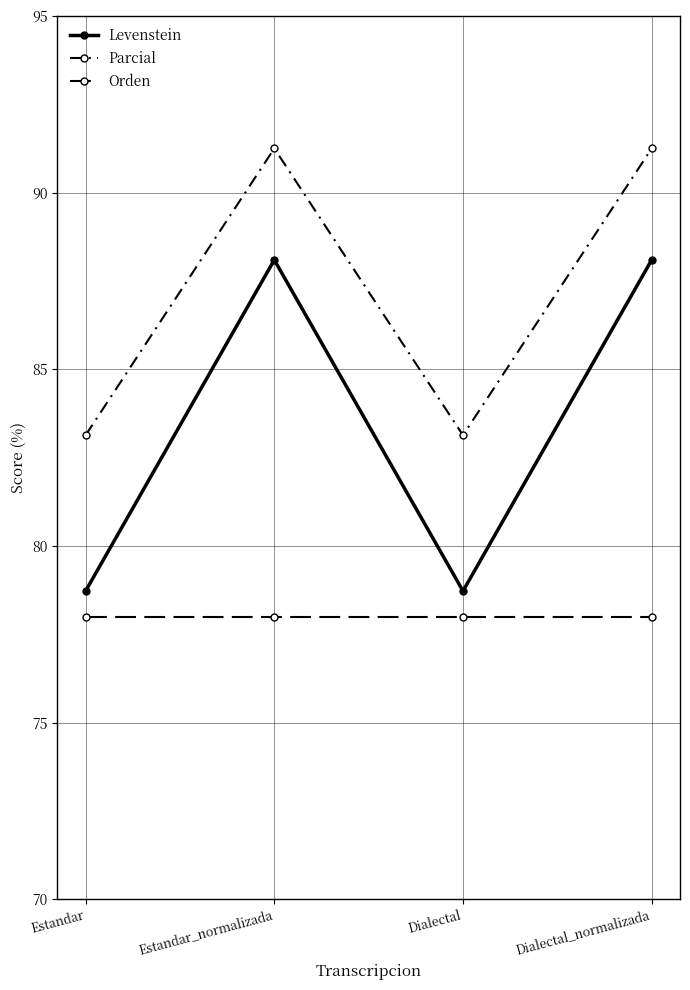

What is the spread (max minus min) of values at Dialectal_normalizada?

13.3